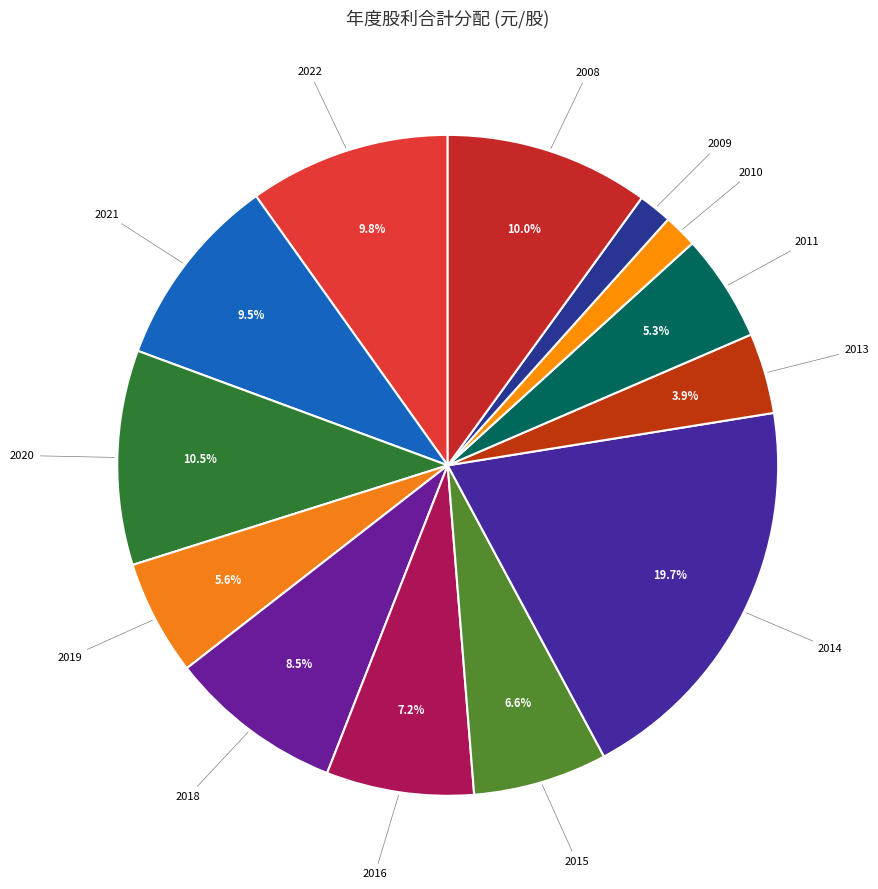

Is it true that 2021 is 1% of the pie?

False